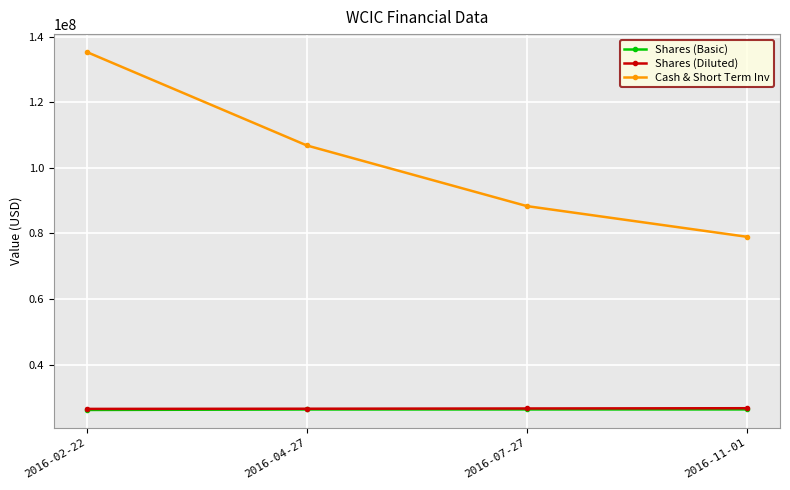

What is the sum of the Shares (Basic) values at 2016-11-01 and 2016-02-22?

52587000